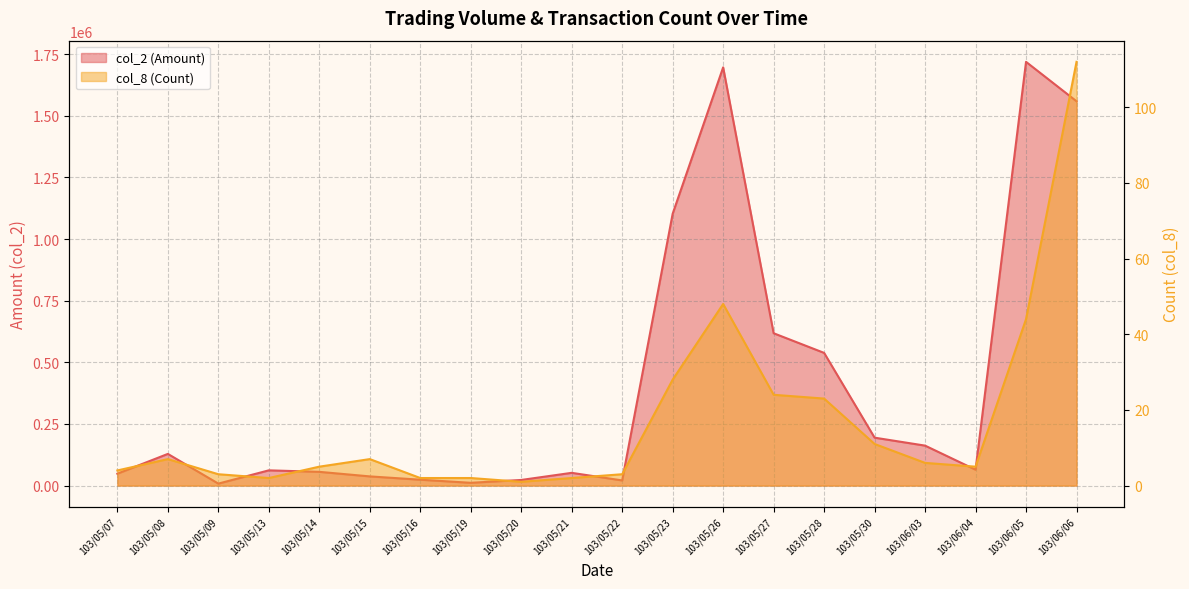

What is the difference between the maximum and second lowest values in the col_2 (Amount) series?

1707310